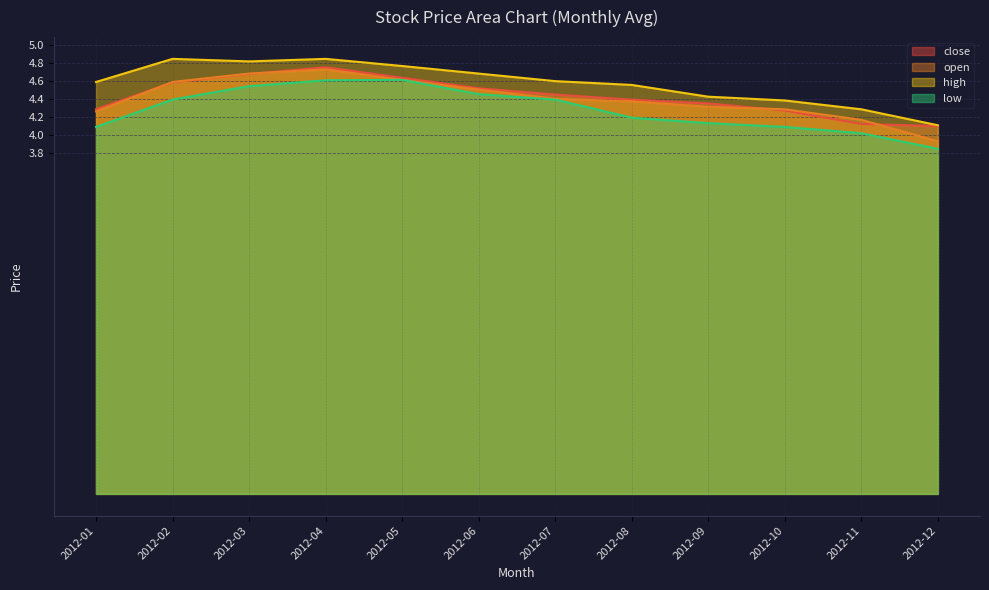

What are all the series names shown in the legend?

close, open, high, low